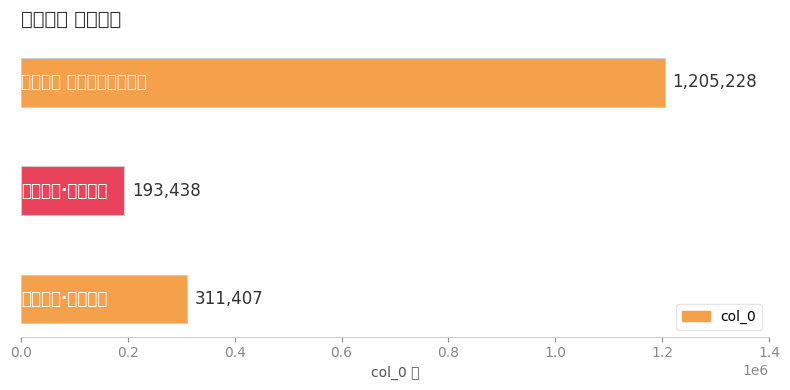

What is the smallest value displayed?

193438